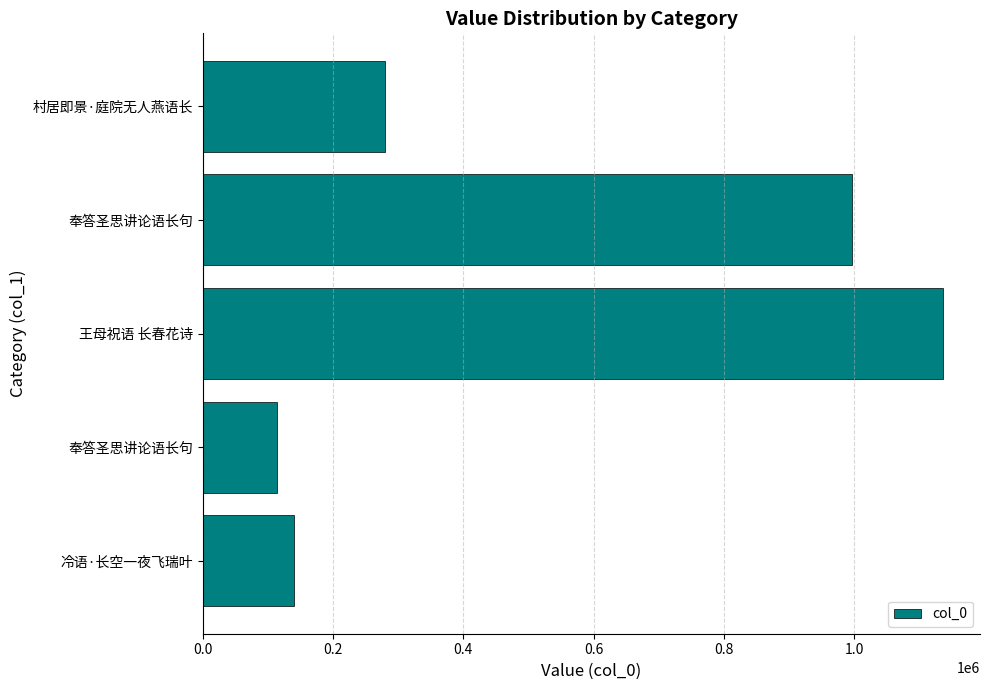

Does the chart contain any negative values?

No